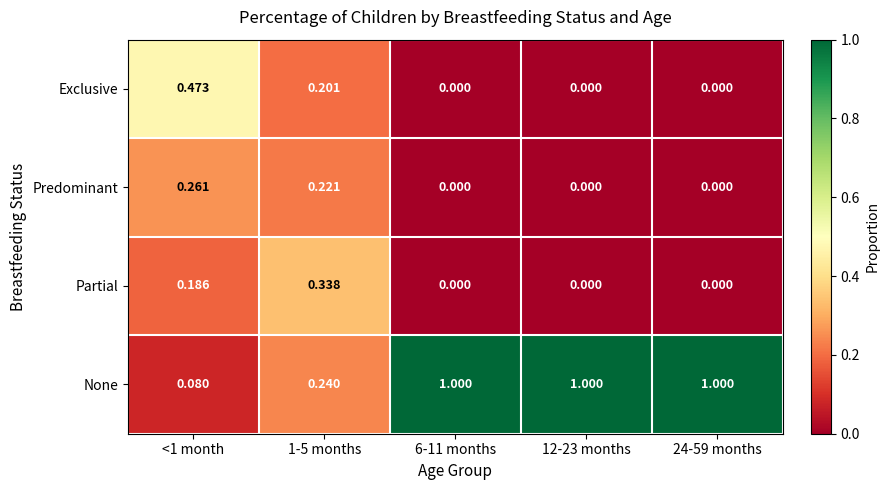

Which series changed the most between <1 month and 12-23 months?

None